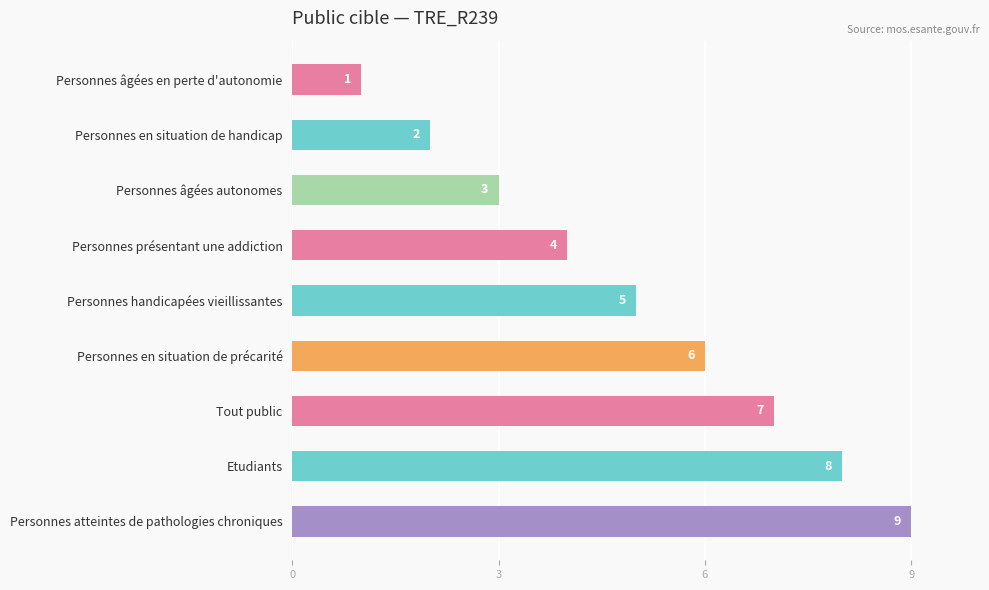

What is the smallest value displayed?

1